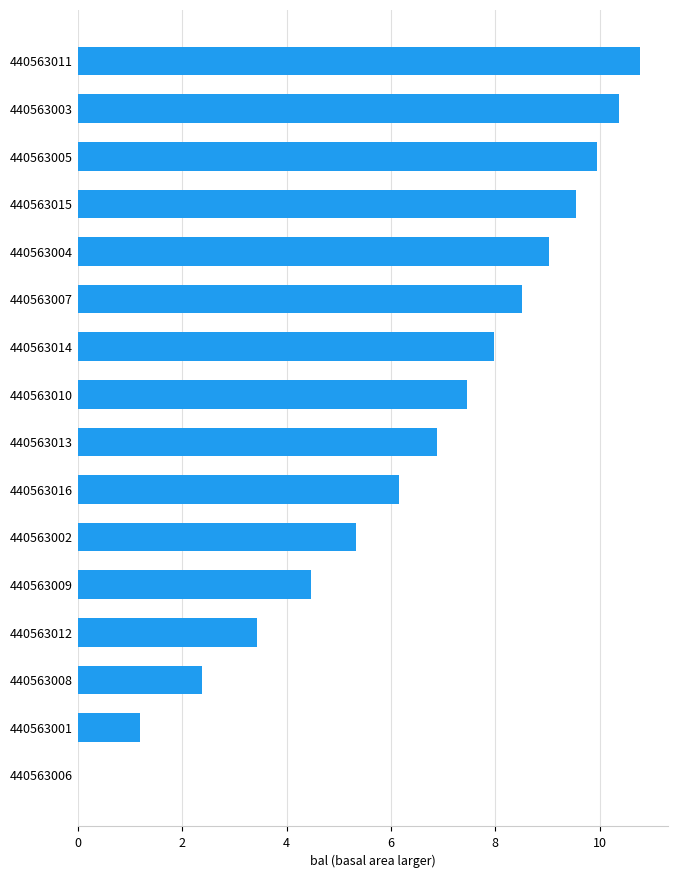

The value at 440563003 is 14.2. True or false?

False